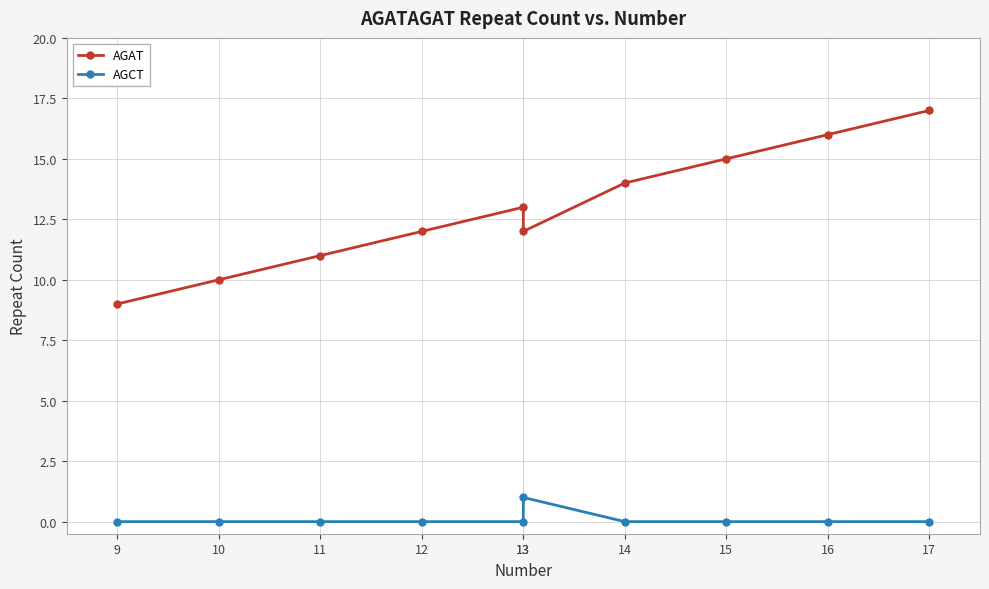

Is the value of AGCT at 17 greater than the value of AGAT at 13?

No